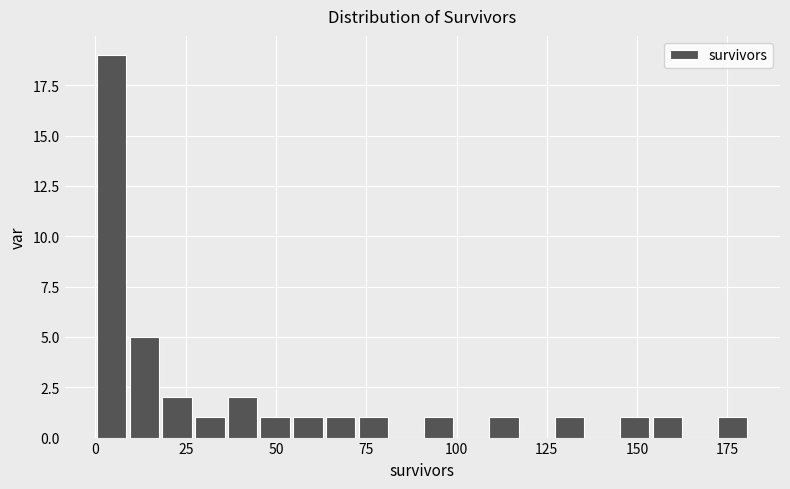

Read against the x-axis, roughly where is the centre of the tallest bar?

5